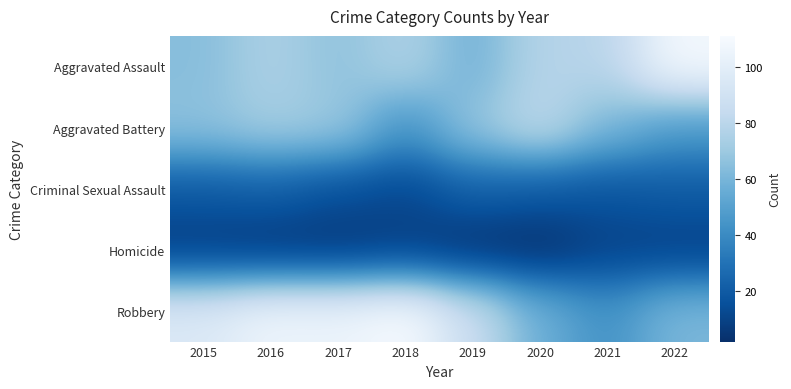

At 2017, list the series in order from smallest to largest.

Homicide, Criminal Sexual Assault, Aggravated Assault, Aggravated Battery, Robbery